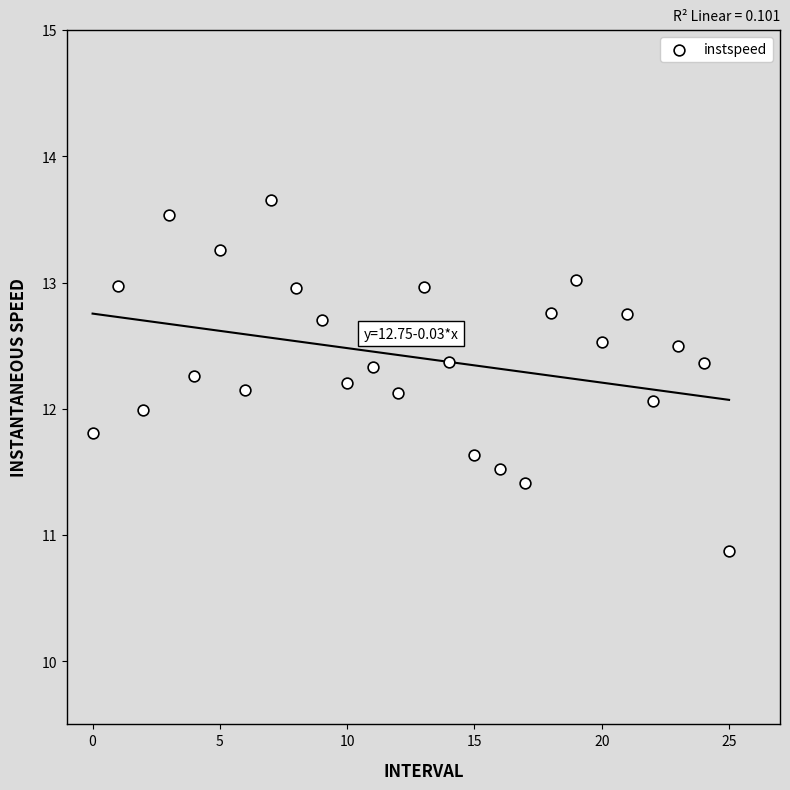

What is the range of Y values (max minus min)?

2.8